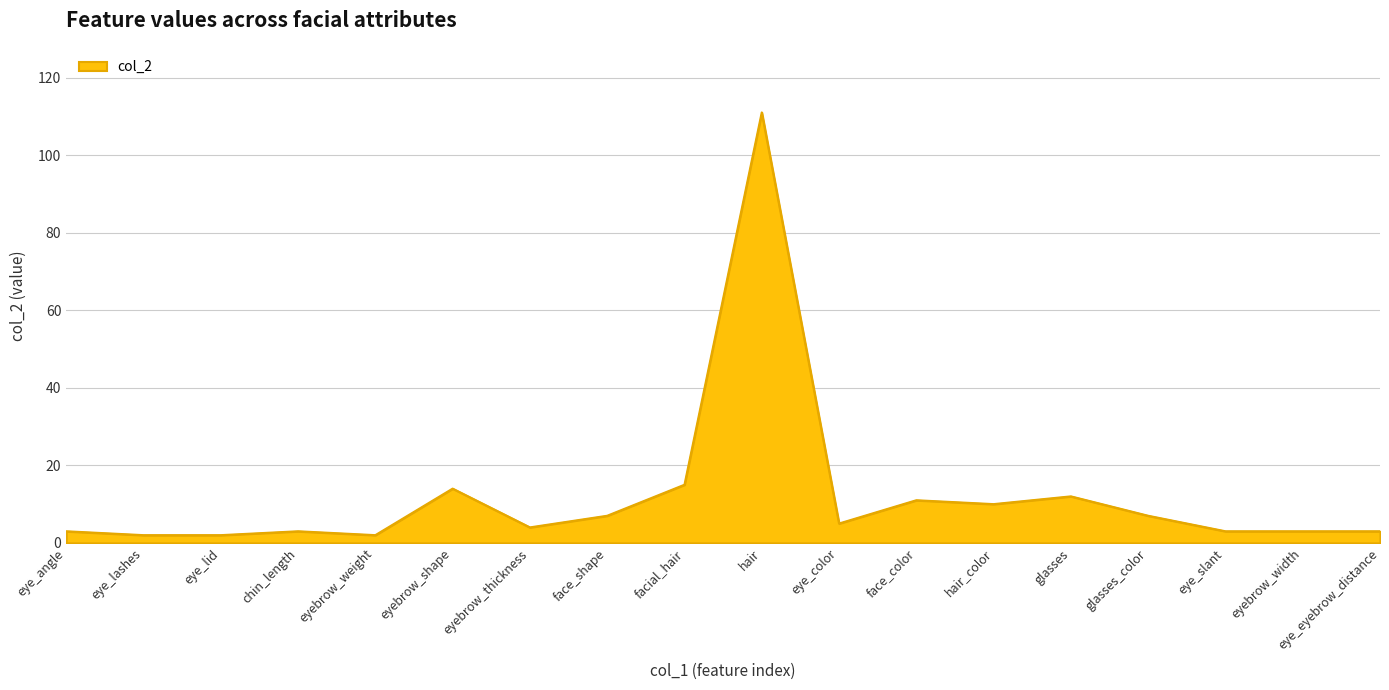

What is the minimum value shown in the chart?

2